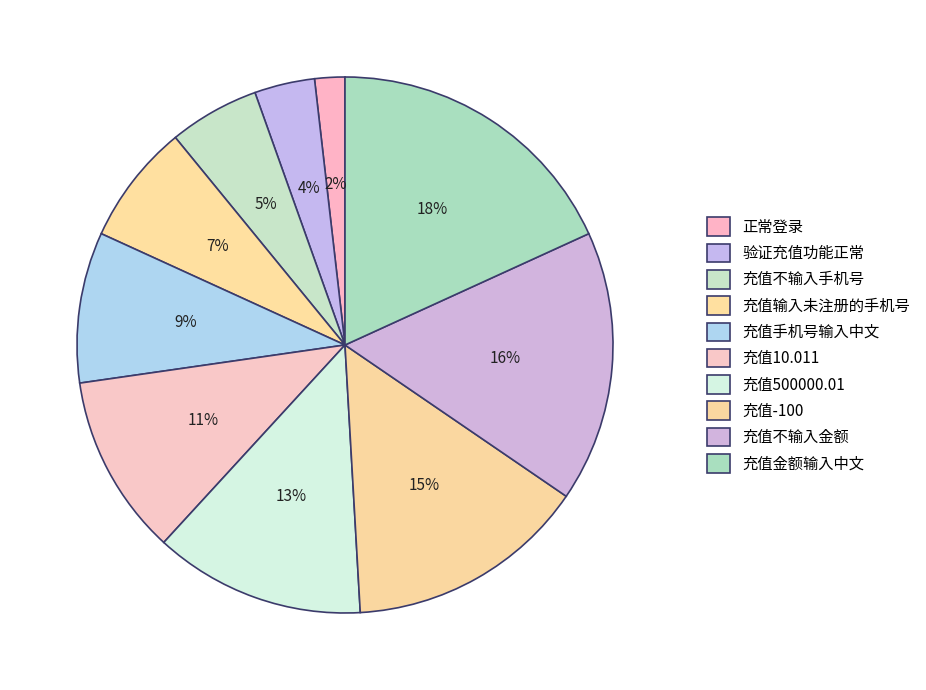

To the nearest percent, what is the average slice percentage?

10%